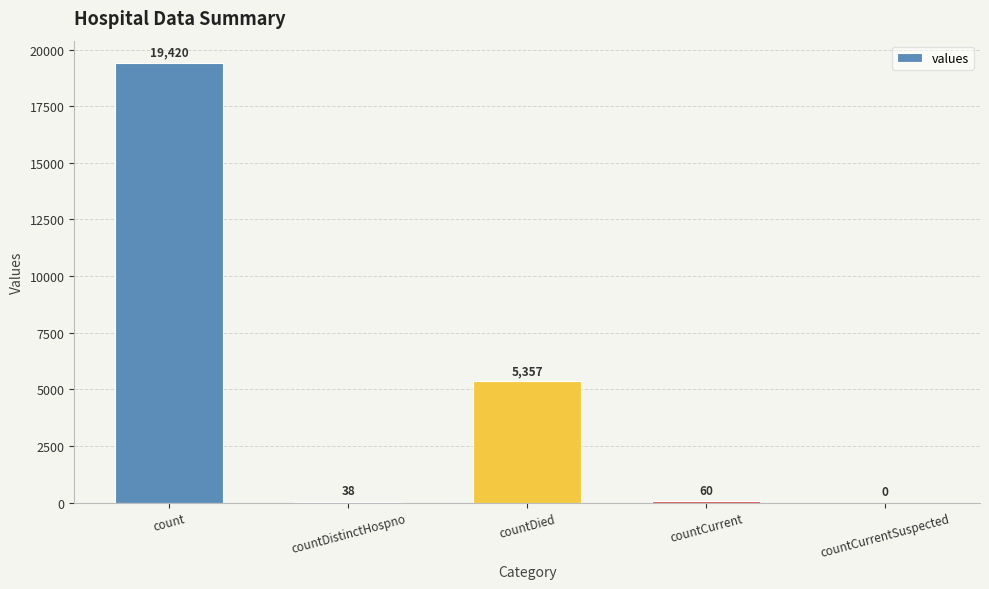

What is the maximum value shown in the chart?

19420